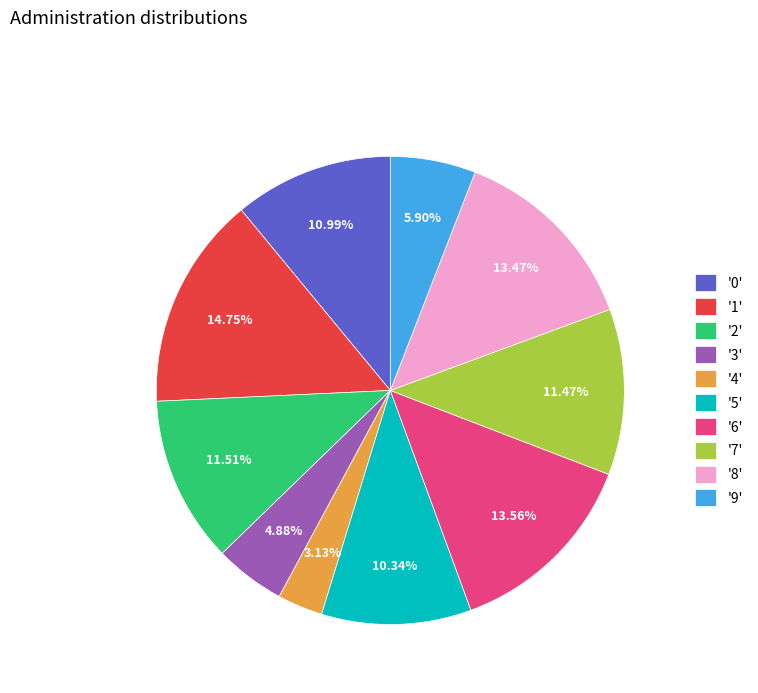

Which has a higher value, '8' or '3'?

'8'